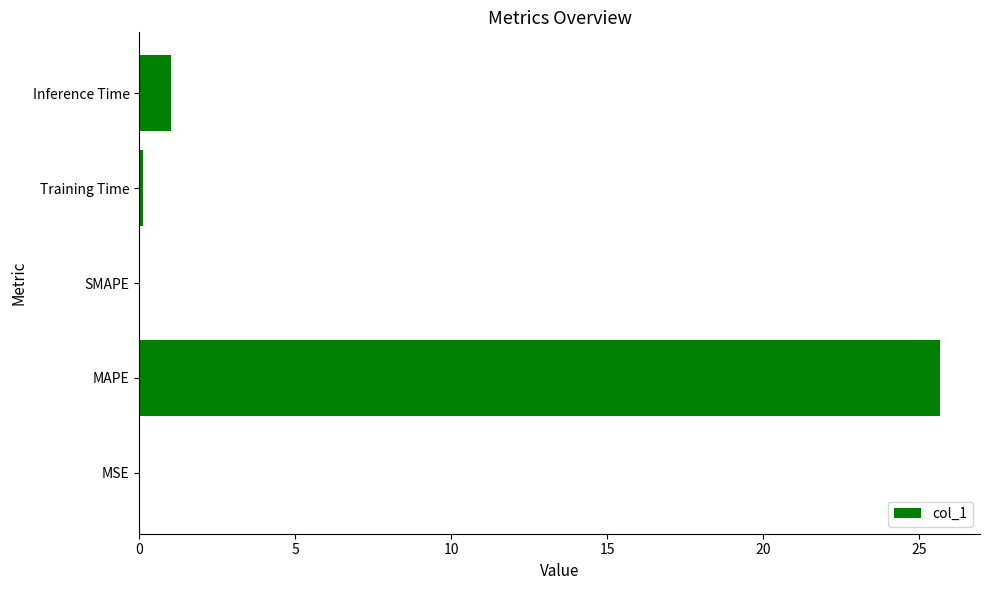

True or false: the data shows 0.0 at SMAPE.

True